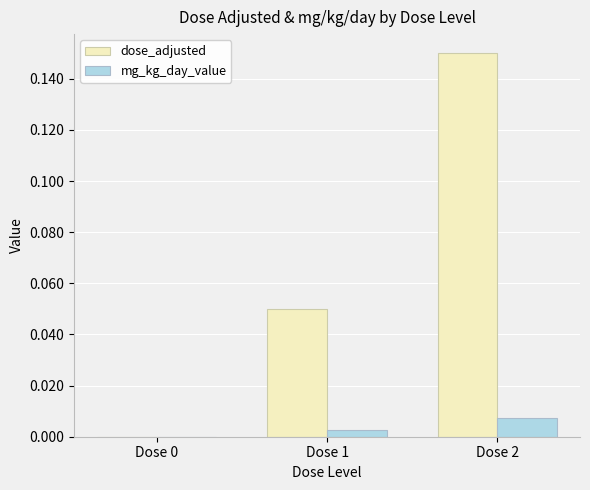

True or false: dose_adjusted has a value of 0.0 at Dose 2.

False